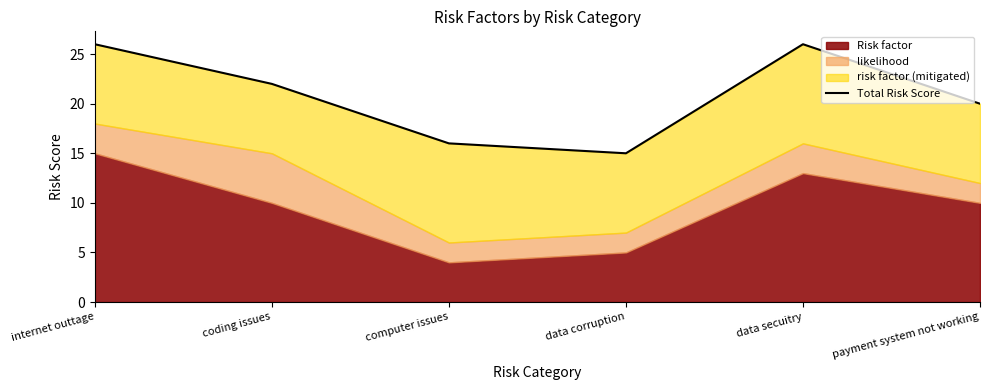

Reading left to right, what are all the values shown in this chart?

internet outtage=26	coding issues=22	computer issues=16	data corruption=15	data secuitry=26	payment system not working=20